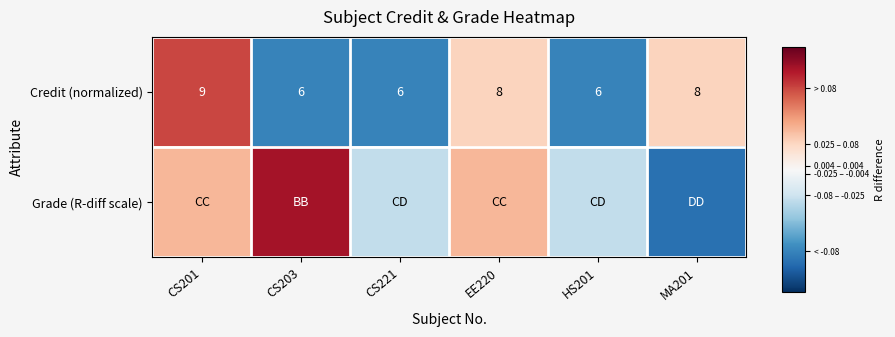

How many data points in Credit (normalized) are less than 8?

3